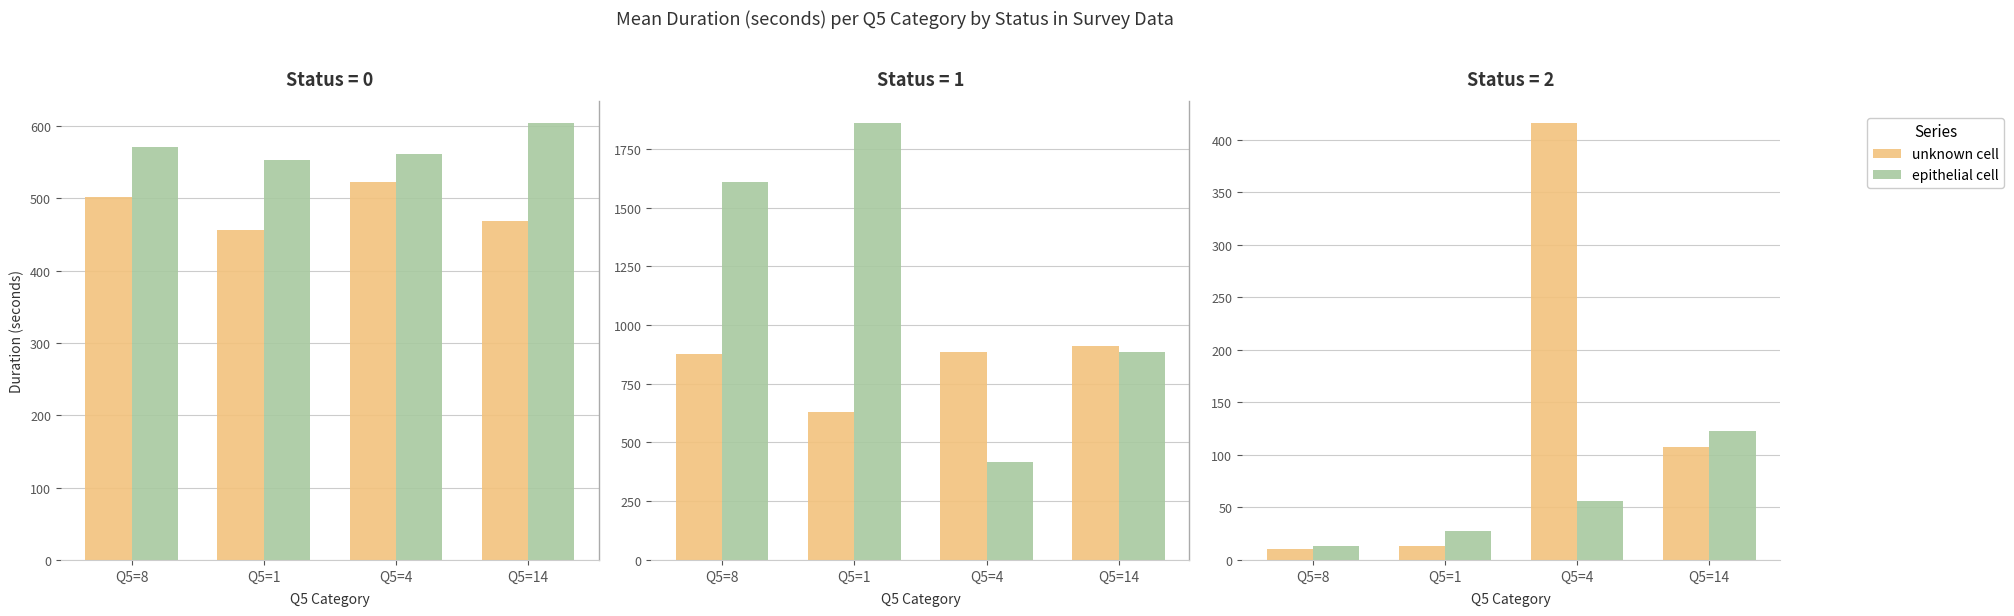

Are the bars grouped side by side (vs. stacked)?

Yes